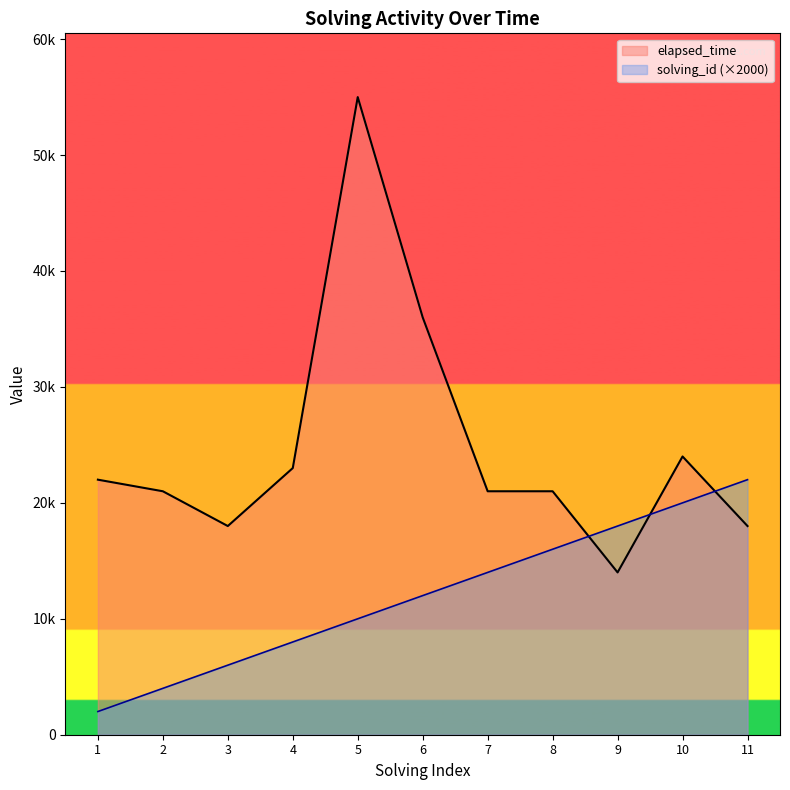

Reading left to right, what are all the values shown in this chart?

solving_id: 2000	4000	6000	8000	10000	12000	14000	16000	18000	20000	22000
elapsed_time: 22000	21000	18000	23000	55000	36000	21000	21000	14000	24000	18000